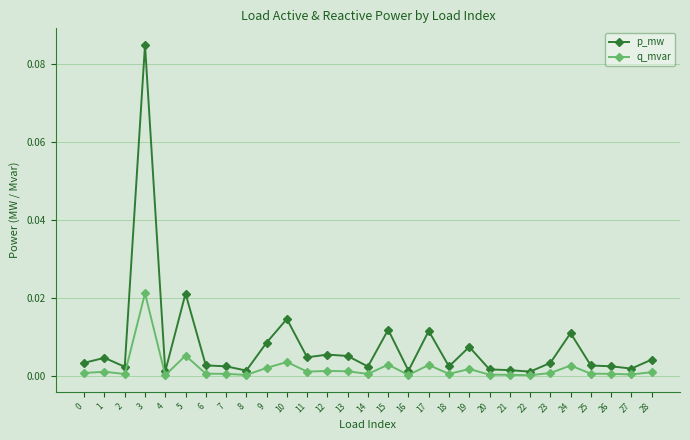

At which label does q_mvar reach its peak?

3